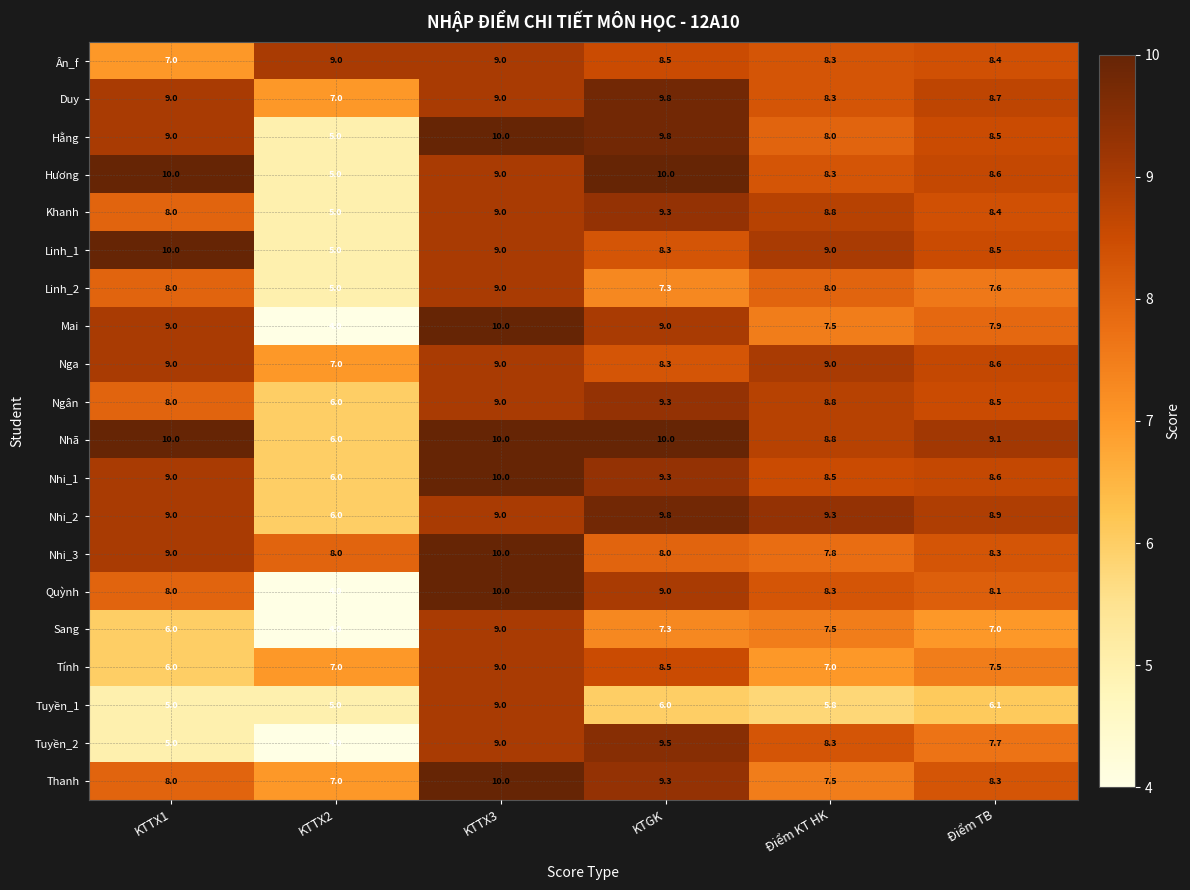

How many data points in Nhã are less than 10?

3